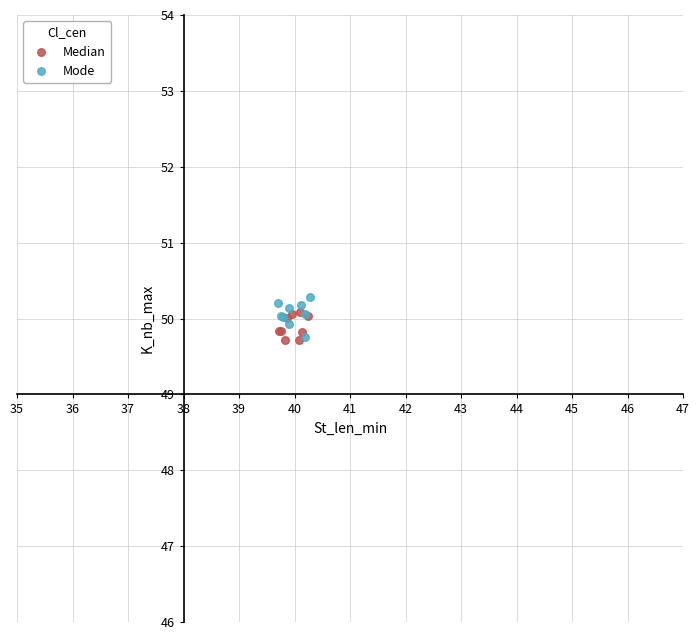

What are all the series names shown in the legend?

Median, Mode